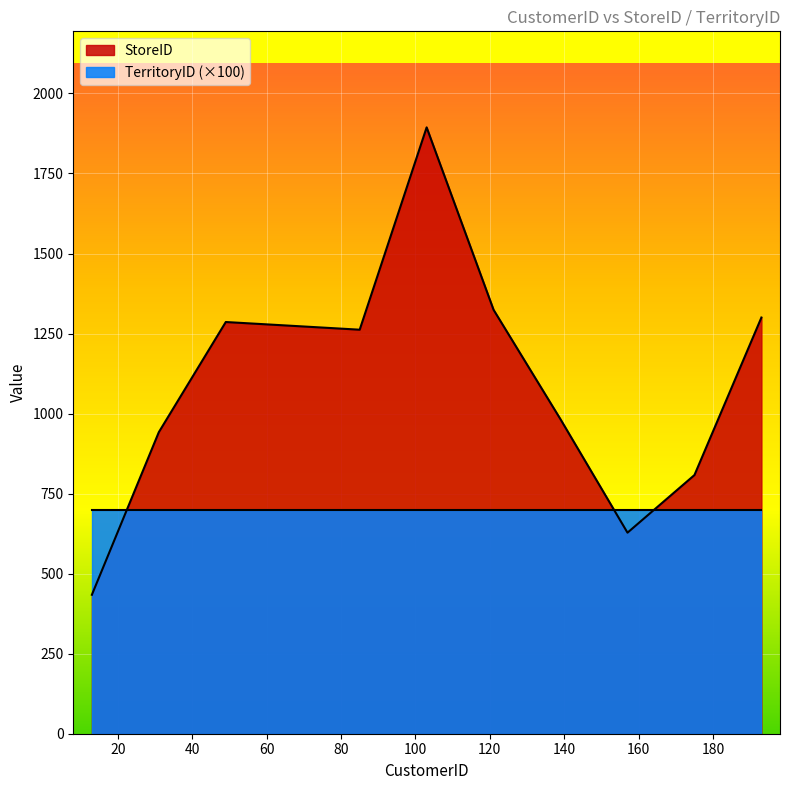

What is the approximate value at 139, to the nearest 10?

980